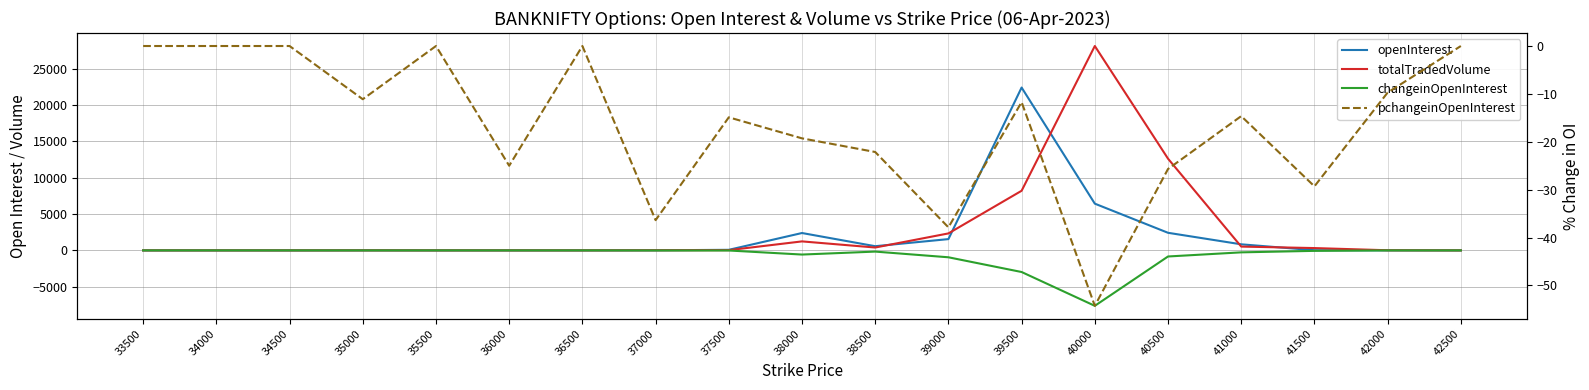

True or false: openInterest and changeinOpenInterest cross at least once.

False